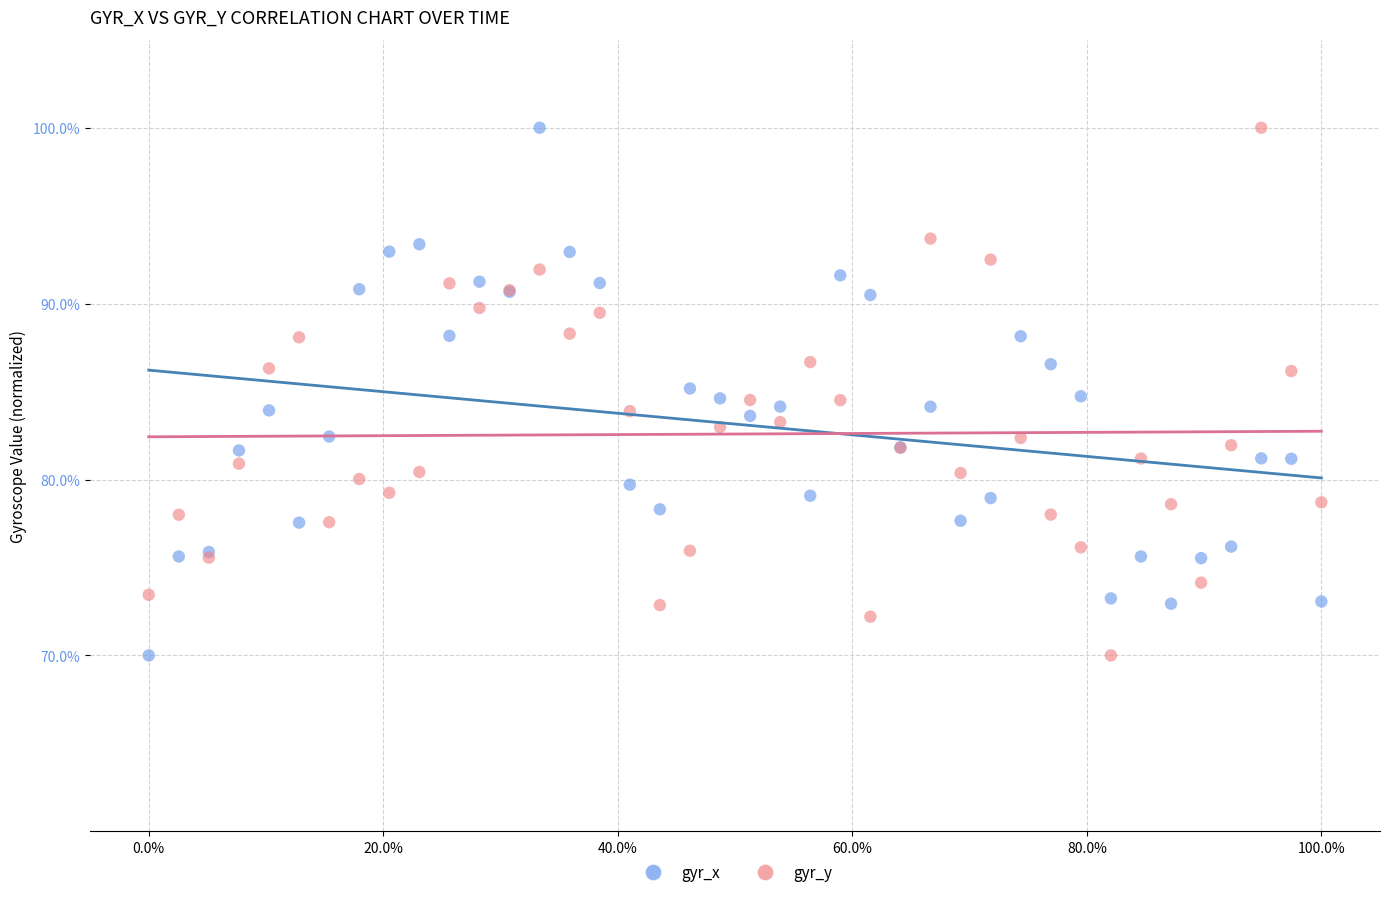

What is the X range (max minus min) for the scatter plot?

1.0